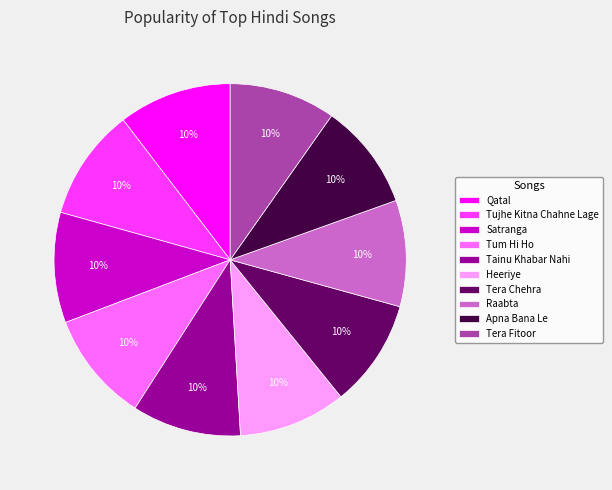

Count the number of slices in the pie.

10